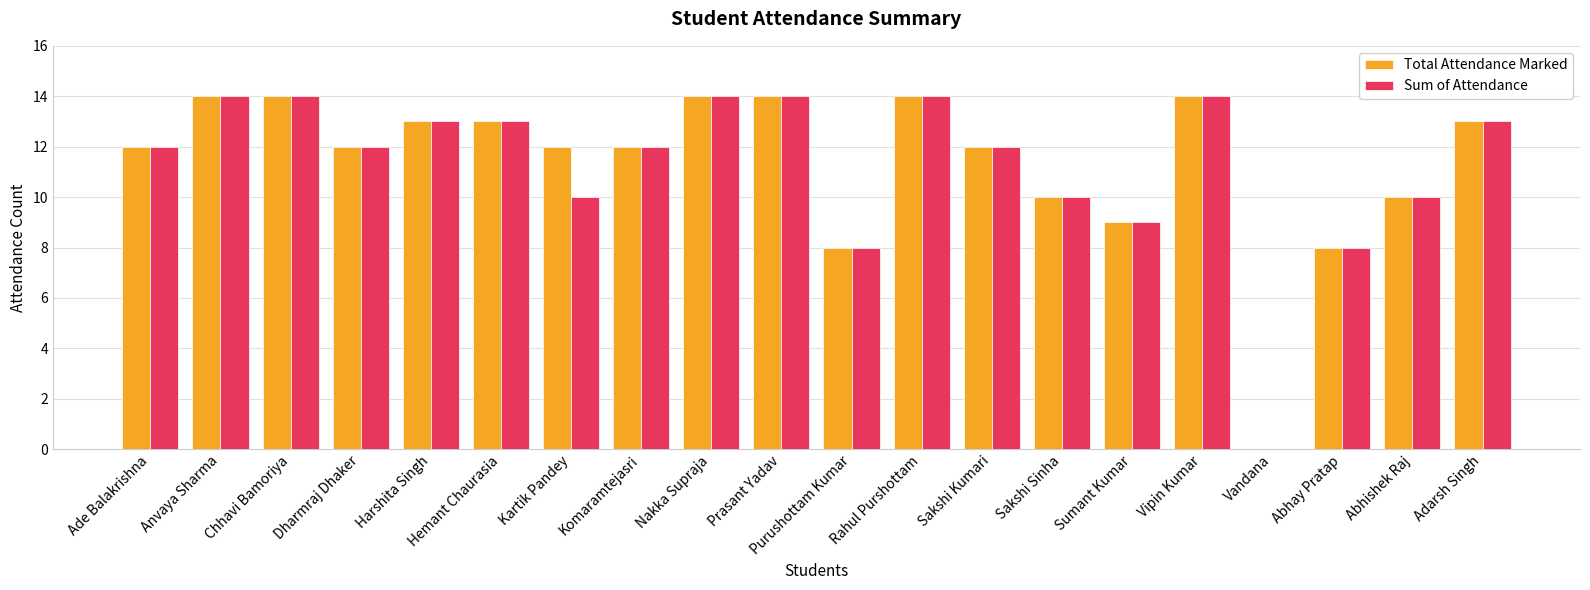

What is the maximum value for Sum of Attendance?

14